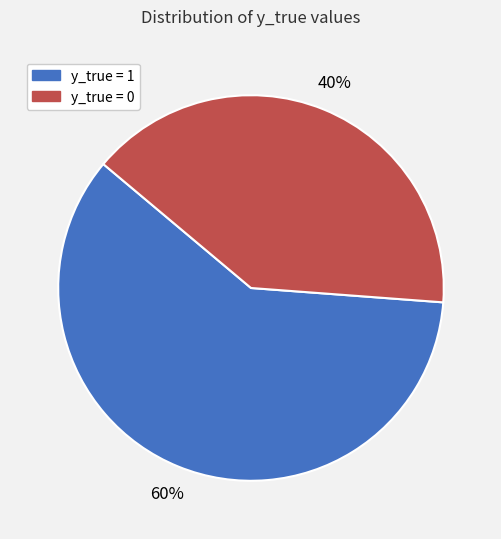

Is it true that y_true = 0 is 50% of the pie?

False